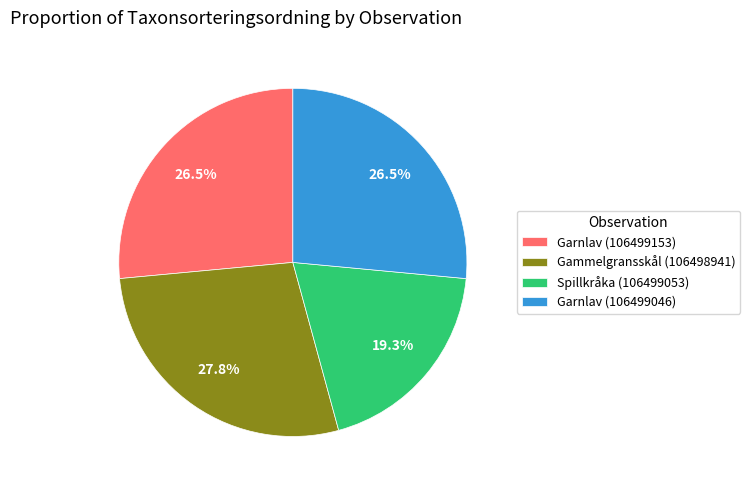

What percentage is the Gammelgransskål (106498941) slice, to the nearest percent?

28%